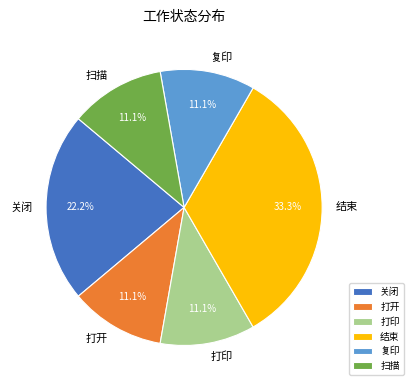

What is the ratio of the value at 打印 to the value at 复印?

1.0